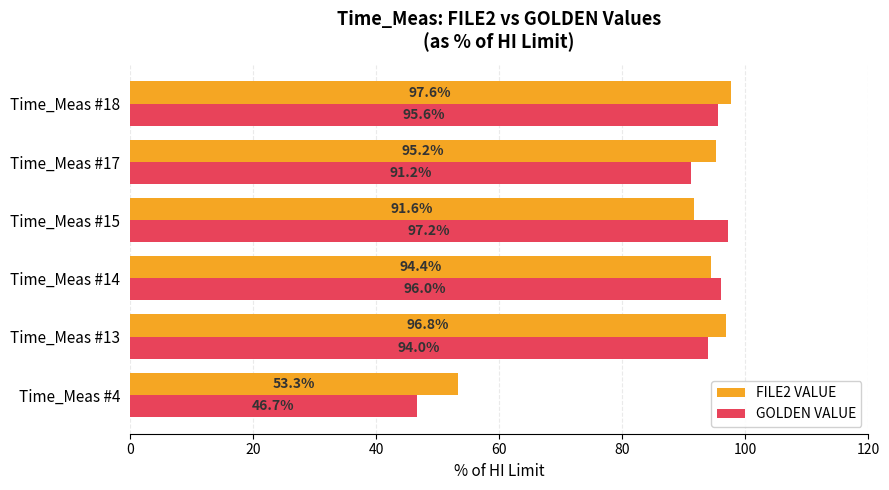

The value of GOLDEN VALUE at Time_Meas #4 is 18.0. True or false?

False